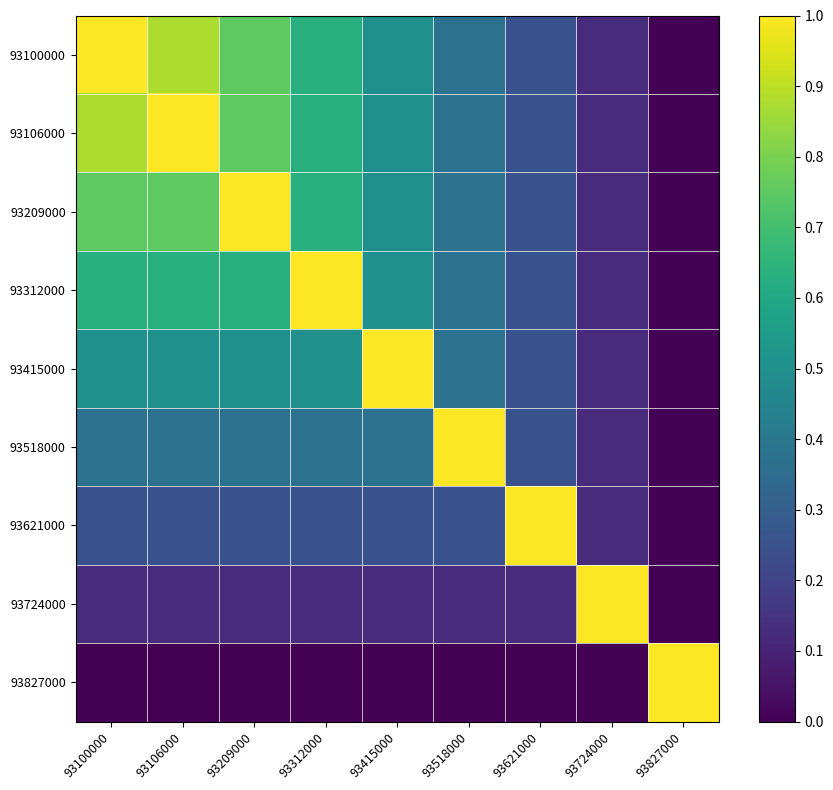

Reading left to right, transcribe all the data shown in this chart.

93100000: 93100000=1.0	93106000=0.9	93209000=0.8	93312000=0.6	93415000=0.5	93518000=0.4	93621000=0.2	93724000=0.1	93827000=0.0
93106000: 93100000=0.9	93106000=1.0	93209000=0.8	93312000=0.6	93415000=0.5	93518000=0.4	93621000=0.2	93724000=0.1	93827000=0.0
93209000: 93100000=0.8	93106000=0.8	93209000=1.0	93312000=0.6	93415000=0.5	93518000=0.4	93621000=0.2	93724000=0.1	93827000=0.0
93312000: 93100000=0.6	93106000=0.6	93209000=0.6	93312000=1.0	93415000=0.5	93518000=0.4	93621000=0.2	93724000=0.1	93827000=0.0
93415000: 93100000=0.5	93106000=0.5	93209000=0.5	93312000=0.5	93415000=1.0	93518000=0.4	93621000=0.2	93724000=0.1	93827000=0.0
93518000: 93100000=0.4	93106000=0.4	93209000=0.4	93312000=0.4	93415000=0.4	93518000=1.0	93621000=0.2	93724000=0.1	93827000=0.0
93621000: 93100000=0.2	93106000=0.2	93209000=0.2	93312000=0.2	93415000=0.2	93518000=0.2	93621000=1.0	93724000=0.1	93827000=0.0
93724000: 93100000=0.1	93106000=0.1	93209000=0.1	93312000=0.1	93415000=0.1	93518000=0.1	93621000=0.1	93724000=1.0	93827000=0.0
93827000: 93100000=0.0	93106000=0.0	93209000=0.0	93312000=0.0	93415000=0.0	93518000=0.0	93621000=0.0	93724000=0.0	93827000=1.0